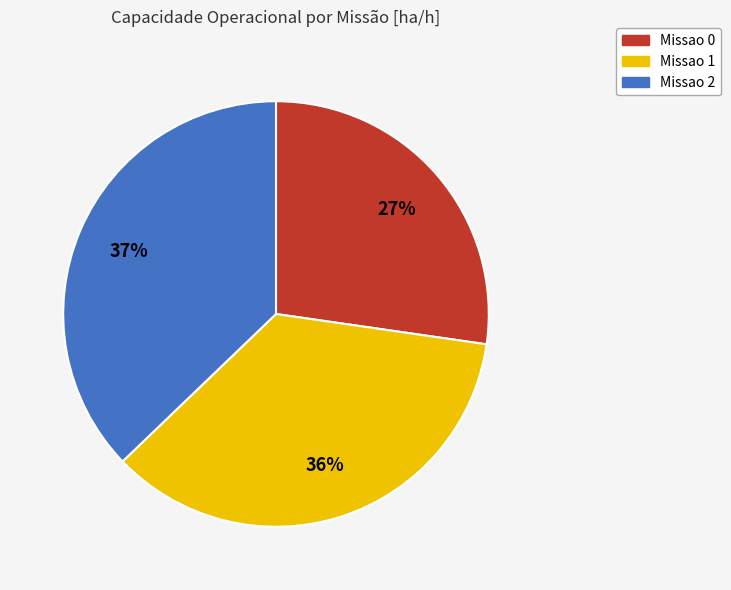

How many segments does this pie chart have?

3